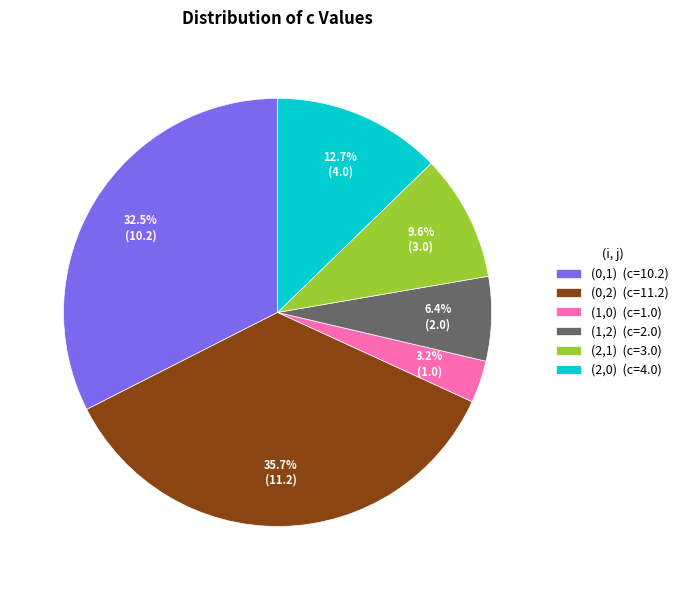

Rank the categories by value from lowest to highest.

(1,0), (1,2), (2,1), (2,0), (0,1), (0,2)